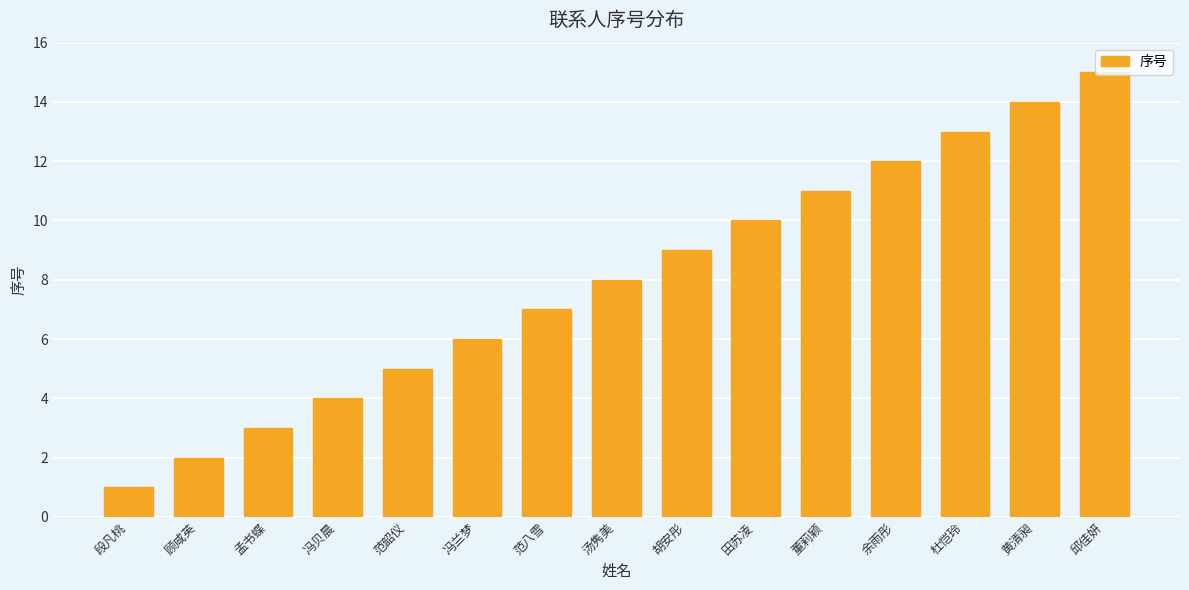

What is the average value?

8